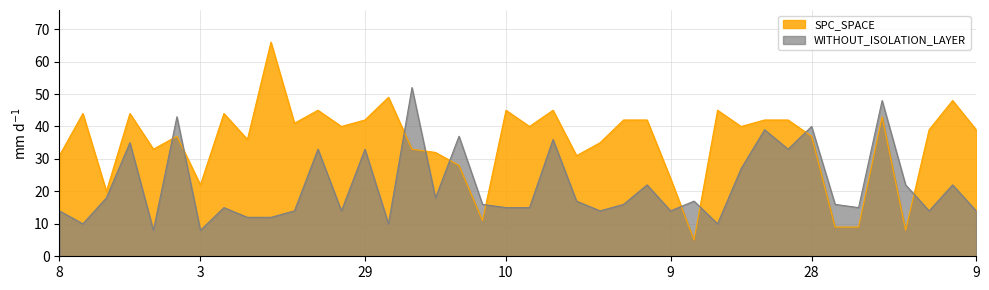

What is the label of the 1st point from the left?

8